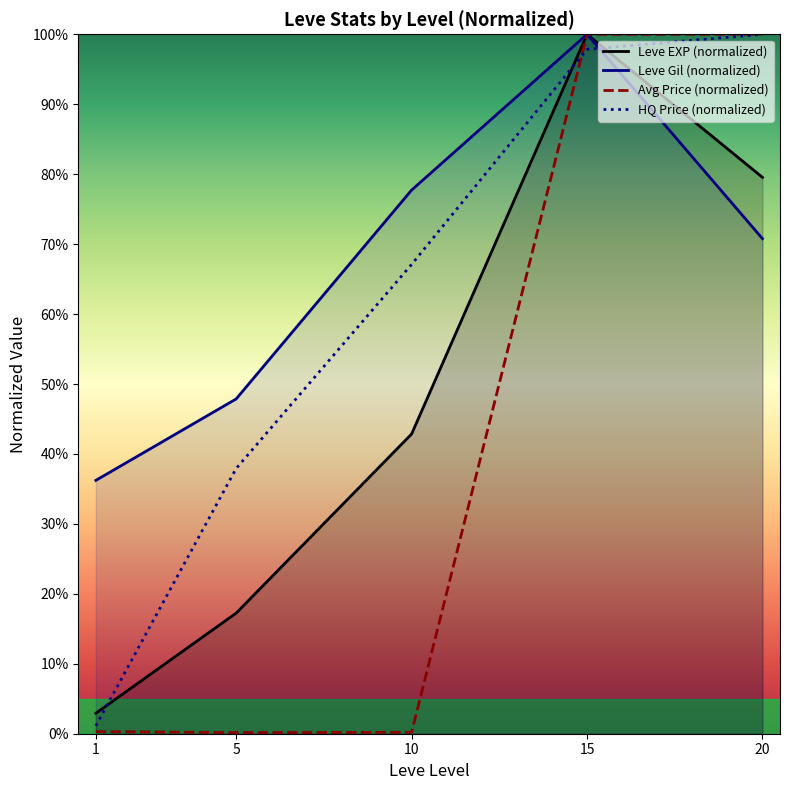

True or false: Avg Price (normalized) has a value of 0.0 at 10.

False